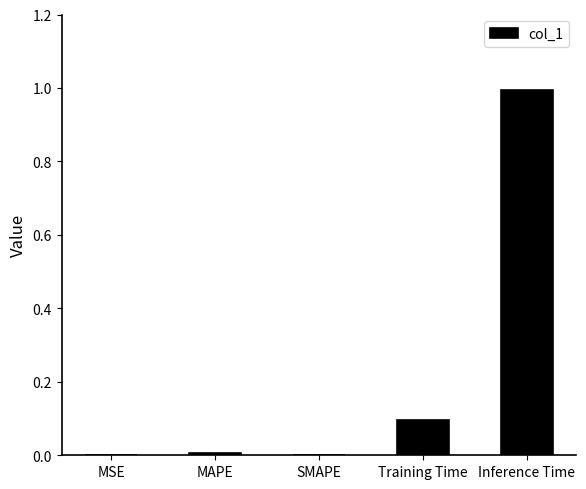

At which category does the chart reach its peak across all series?

Inference Time